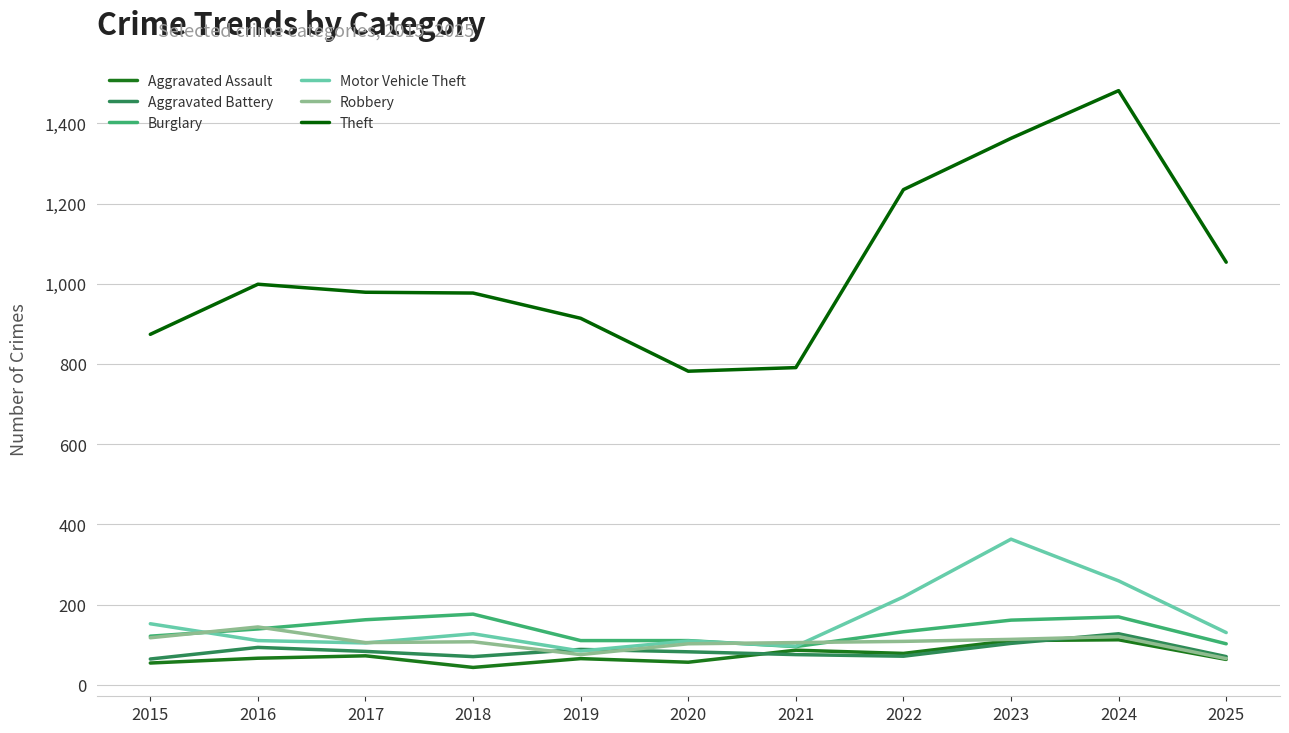

What is the difference between the highest and lowest values at 2025?

991